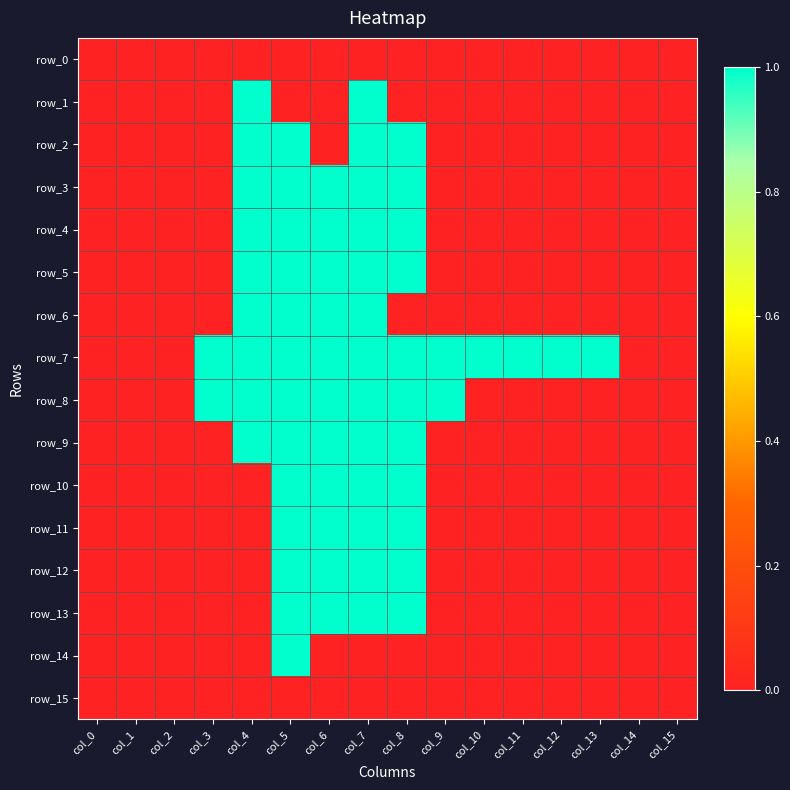

Which series has the largest range (max minus min)?

row_1